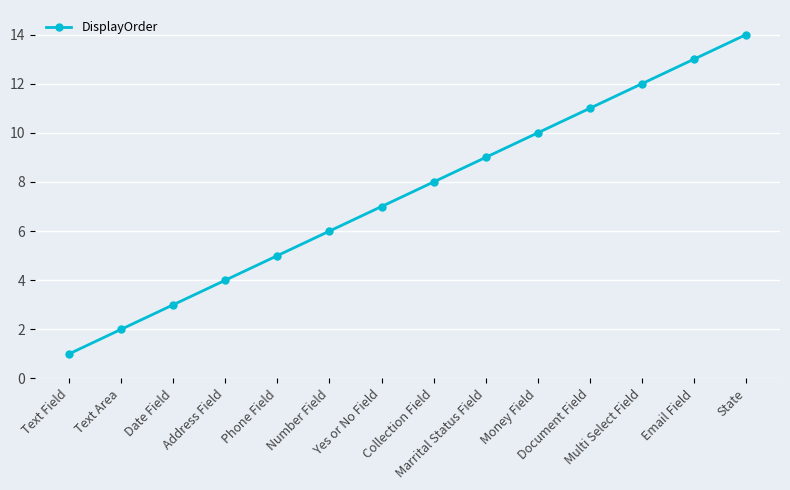

What is the label of the 13th point from the right?

Text Area